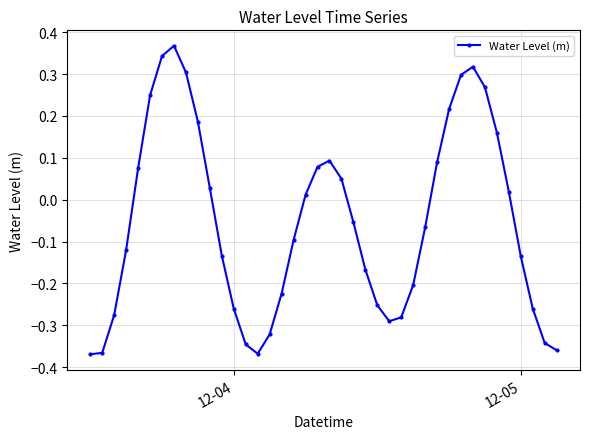

What is the difference between the maximum and minimum values?

0.7